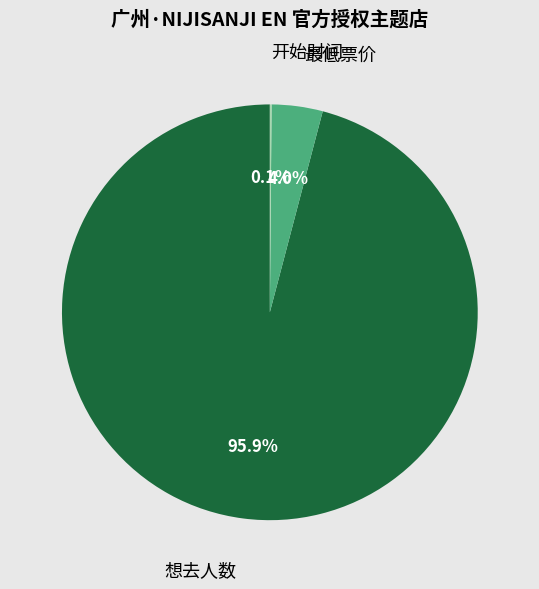

What is the majority slice?

想去人数